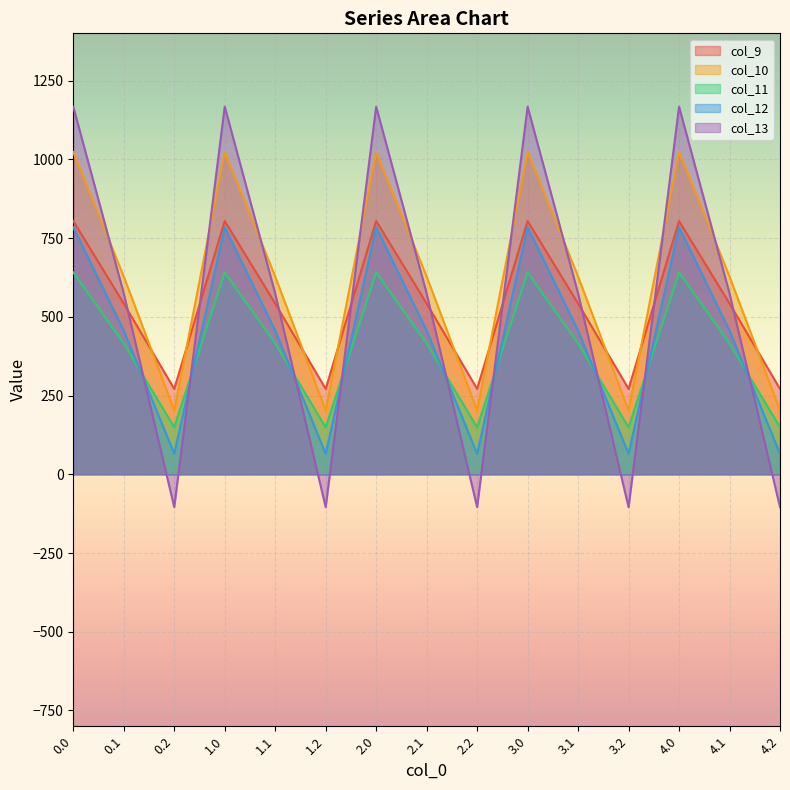

Reading left to right, list all the values displayed in this chart.

col_9: 804.0	542.1	271.1	804.0	542.1	271.1	804.0	542.1	271.1	804.0	542.1	271.1	804.0	542.1	271.1
col_10: 1023.2	628.1	202.5	1023.2	628.1	202.5	1023.2	628.1	202.5	1023.2	628.1	202.5	1023.2	628.1	202.5
col_11: 640.9	415.4	149.1	640.9	415.4	149.1	640.9	415.4	149.1	640.9	415.4	149.1	640.9	415.4	149.1
col_12: 784.4	456.1	65.2	784.4	456.1	65.2	784.4	456.1	65.2	784.4	456.1	65.2	784.4	456.1	65.2
col_13: 1167.2	574.0	-104.4	1167.2	574.0	-104.4	1167.2	574.0	-104.4	1167.2	574.0	-104.4	1167.2	574.0	-104.4